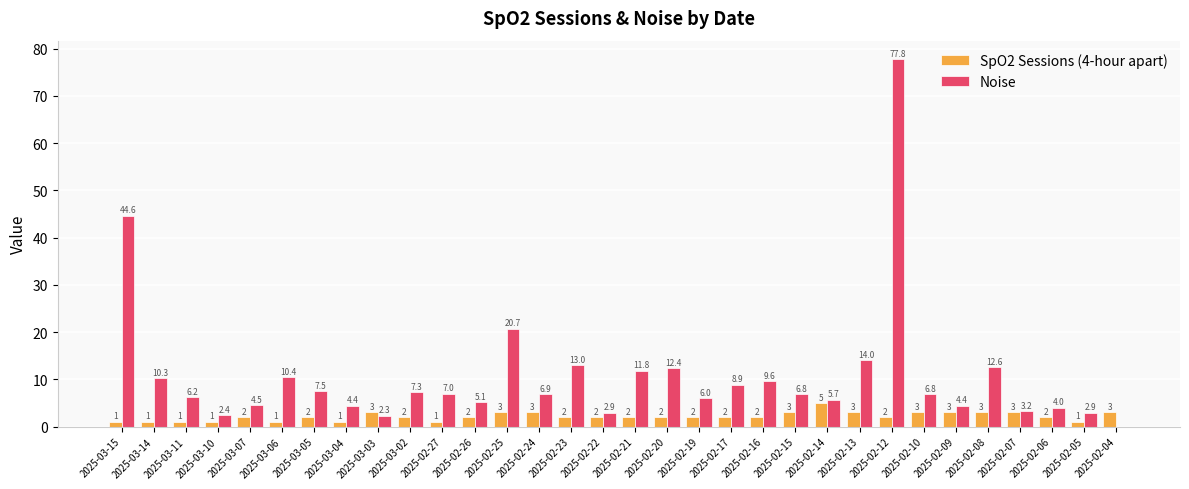

How many series are shown in this chart?

2